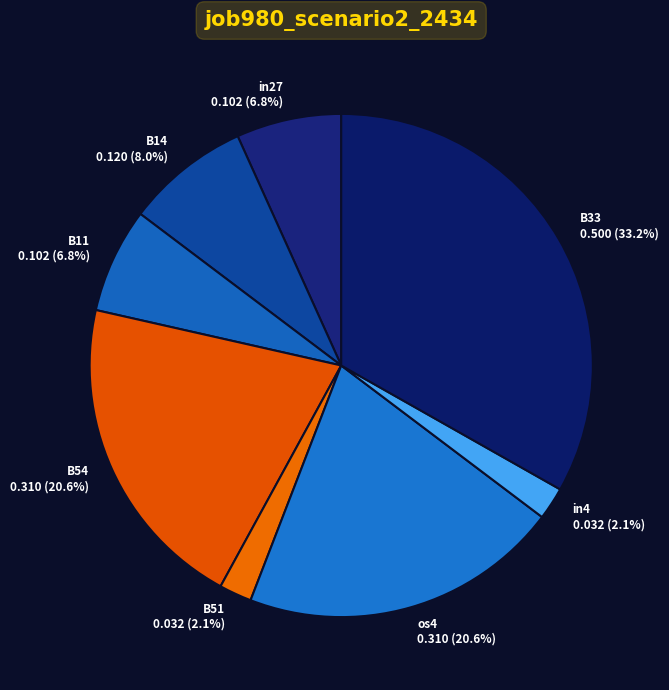

Do B14 and in27 together represent more than half of the pie?

No